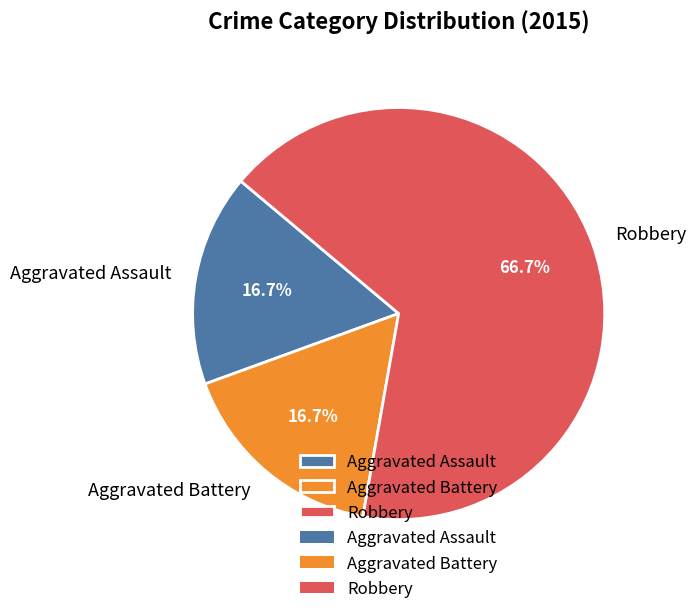

What portion of the pie excludes Aggravated Assault?

83.3%